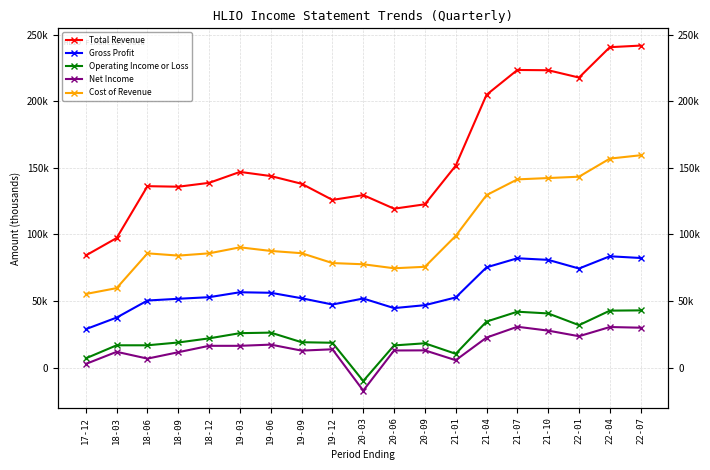

The Gross Profit series shows 47400 at 19-12. True or false?

True